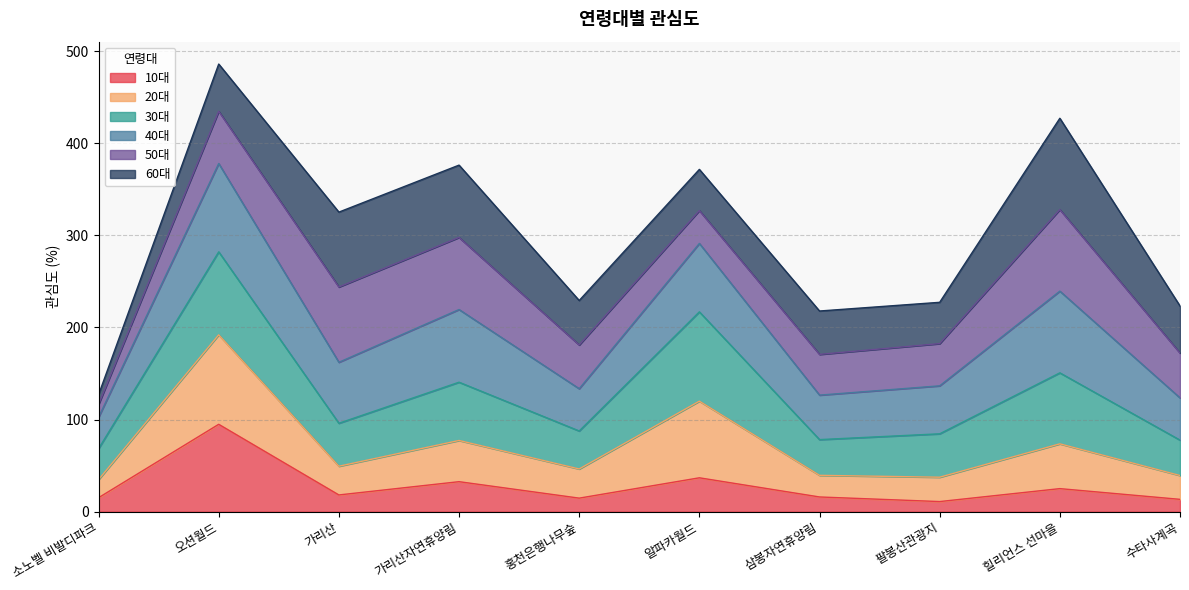

The 10대 series shows 130.2 at 오션월드. True or false?

False